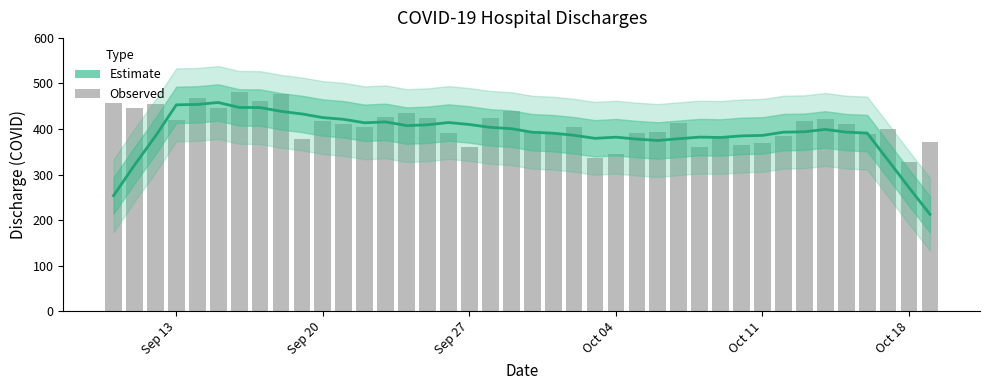

List the series in order of their peak value, lowest first.

Estimate, Observed